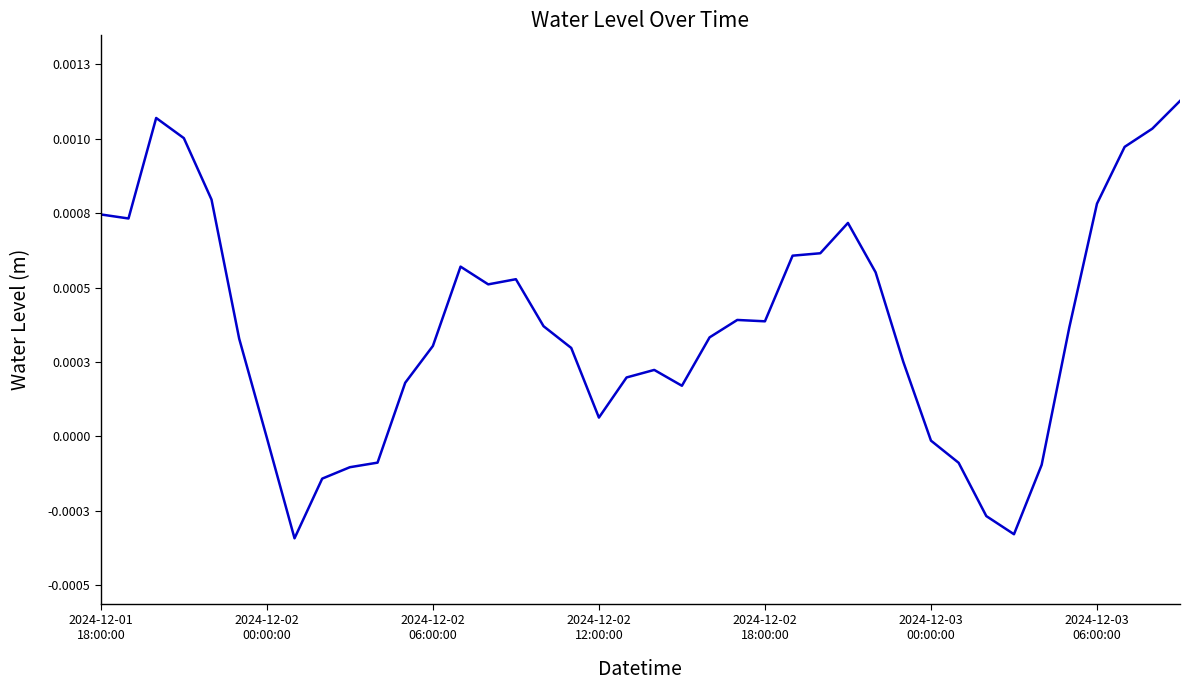

Does the chart have visible grid lines?

No